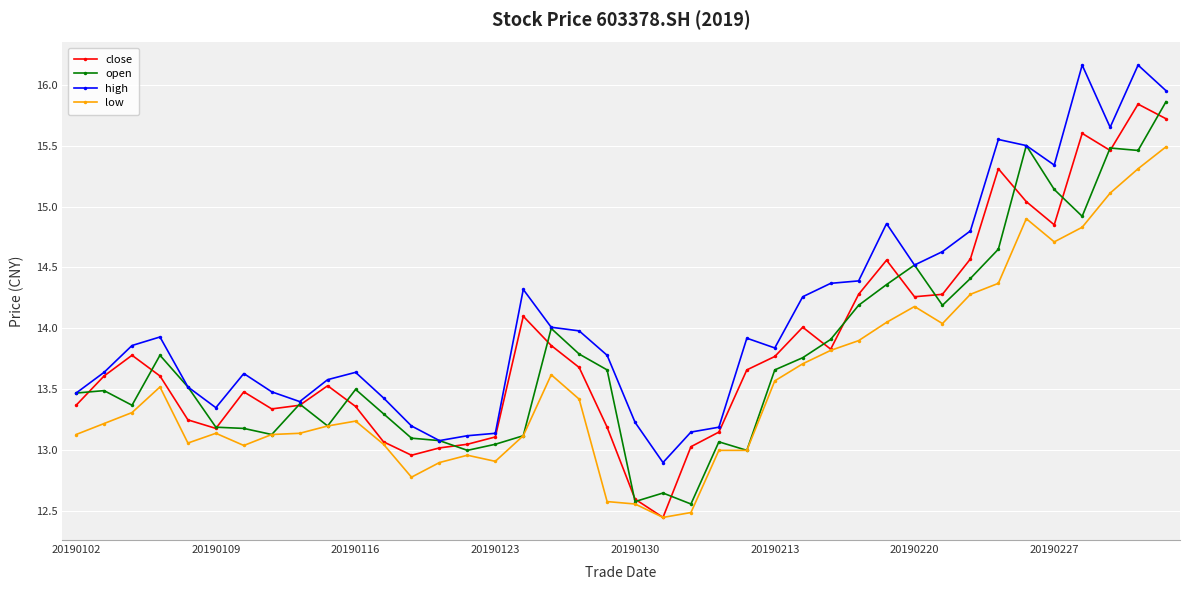

True or false: open and close intersect in this chart.

True